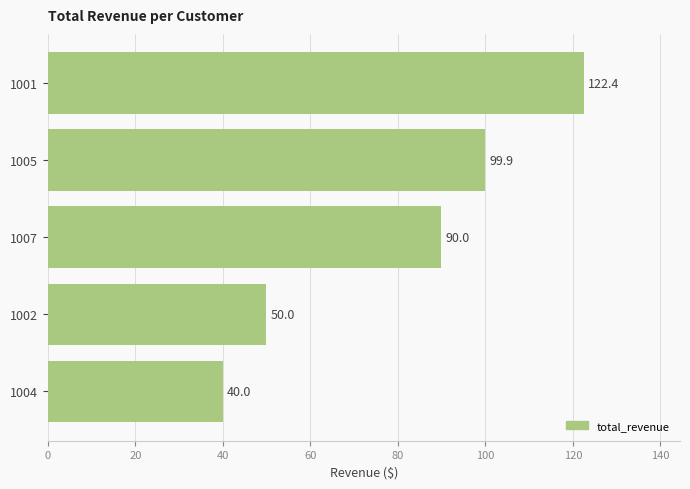

Read the value at 1004.

40.0